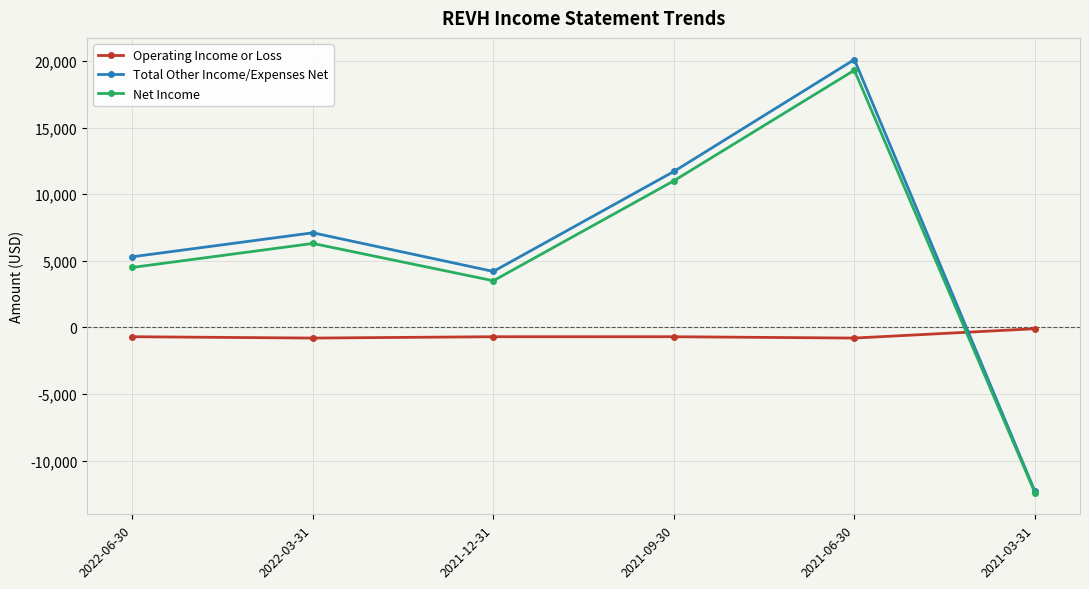

Is it true that Net Income equals 19300 at 2021-06-30?

True